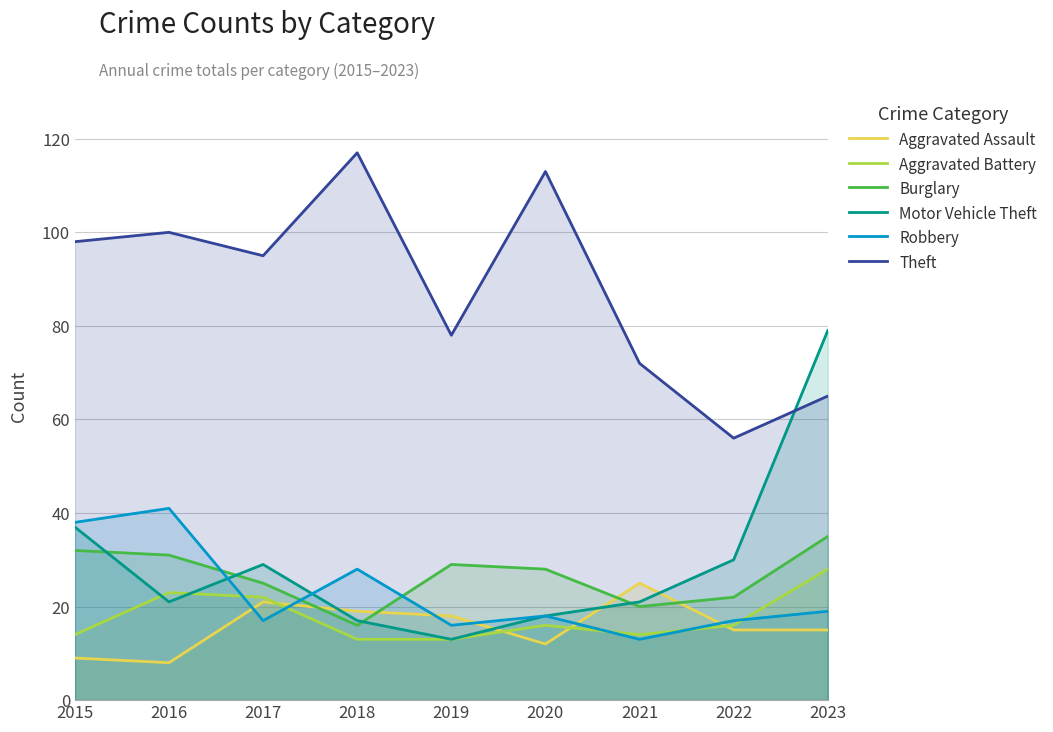

At how many categories does at least one series exceed 71?

8